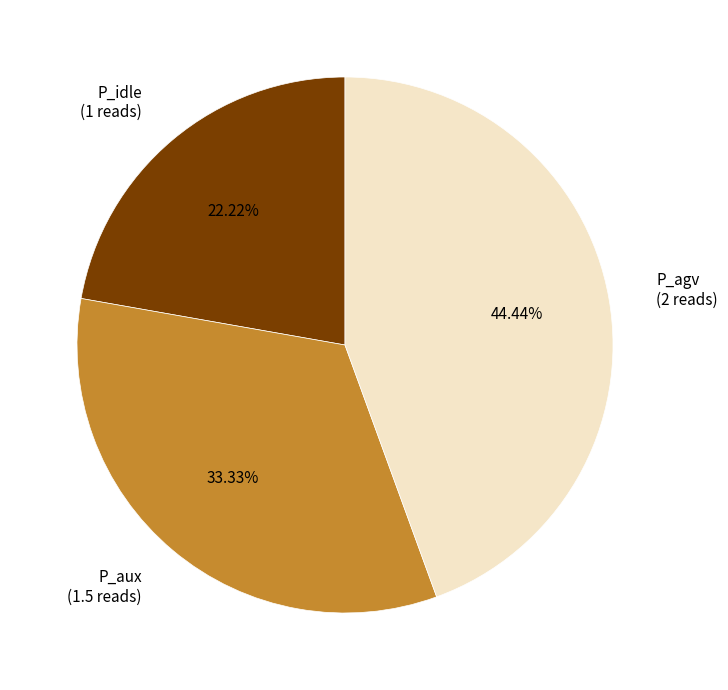

Count the number of slices in the pie.

3